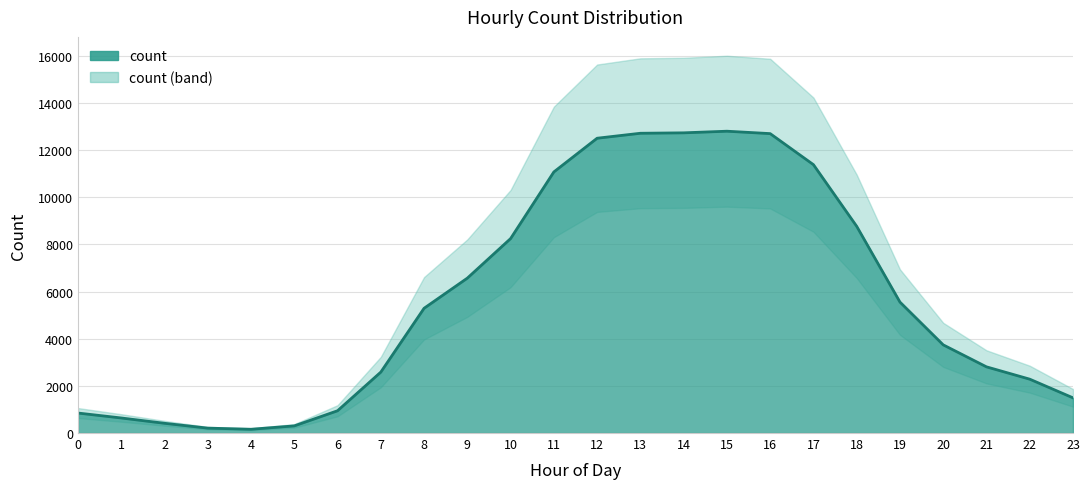

Read the value at 10.

8250